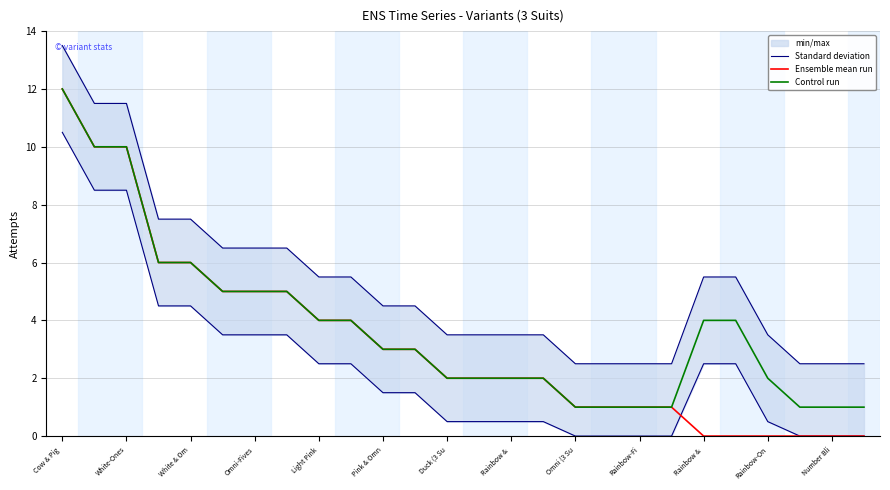

True or false: Ensemble mean run and Standard deviation cross at least once.

False